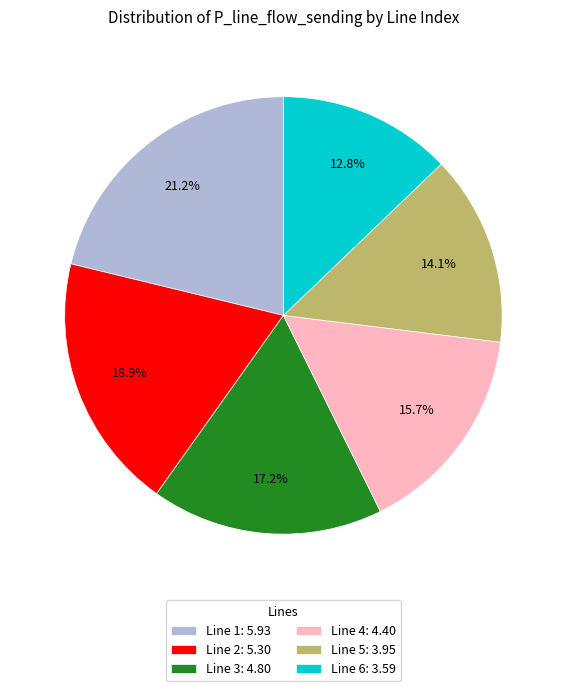

Is there any slice that represents more than half of the pie?

No